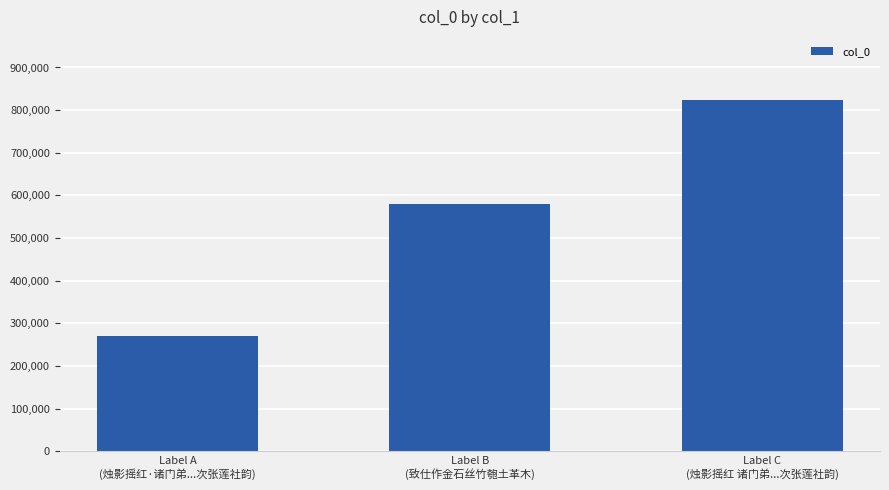

What is the label of the 2nd bar from the right?

Label B
(致仕作金石丝竹匏土革木)